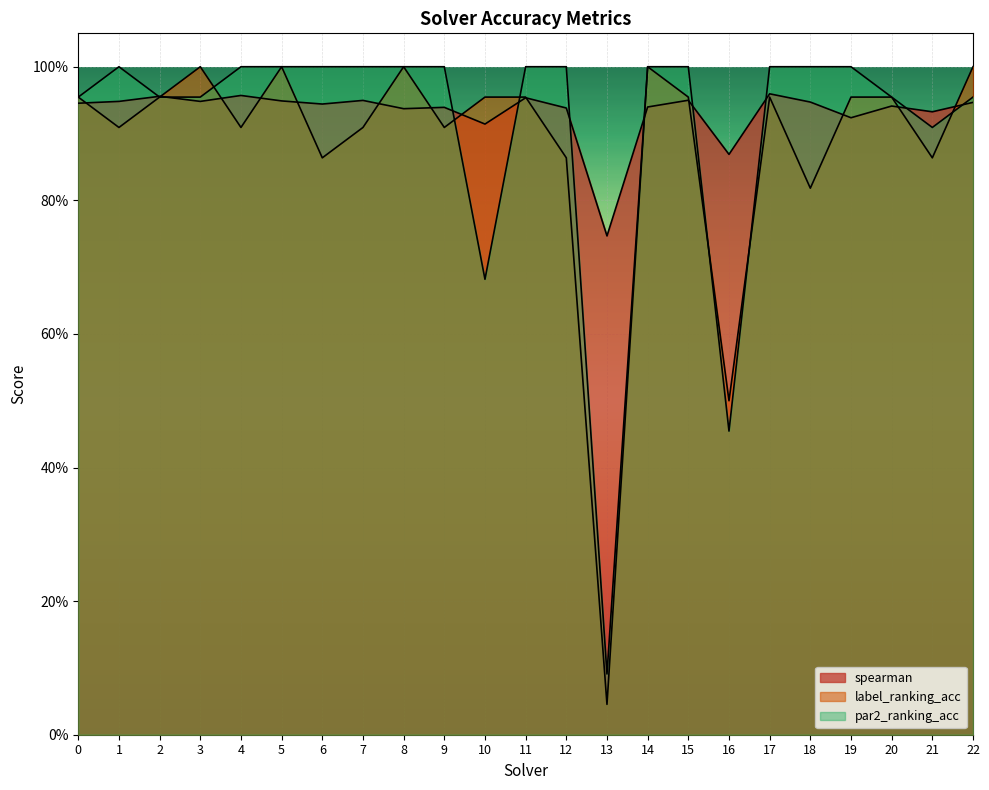

At which category does the chart reach its minimum across all series?

13